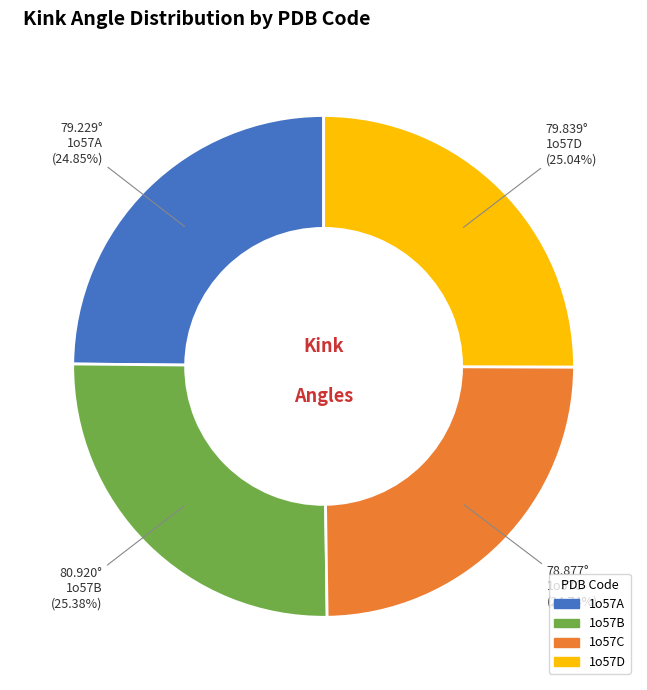

Does 1o57C represent more than half of the total?

No